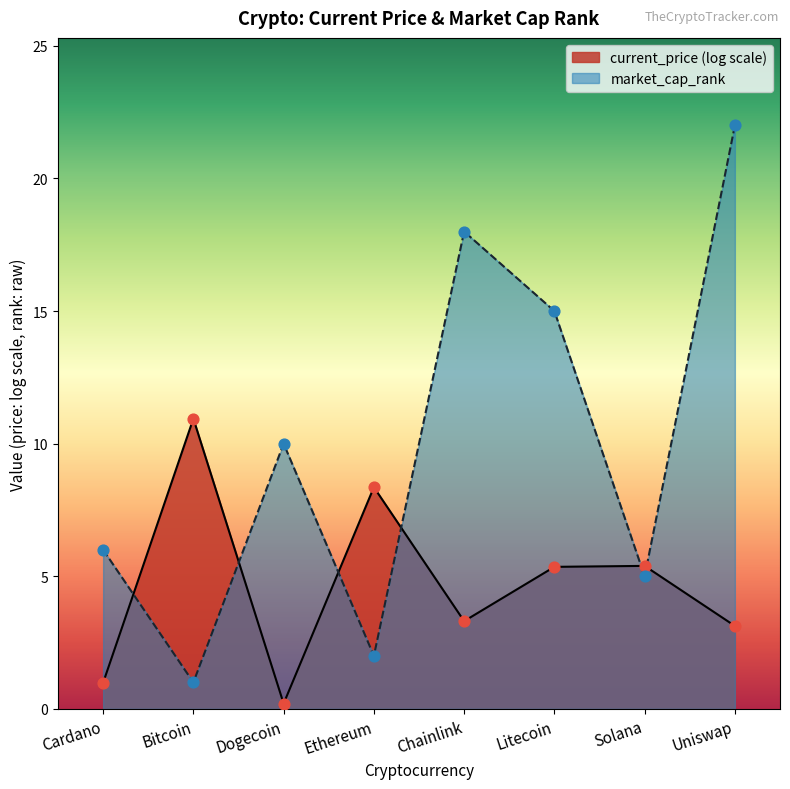

Between Dogecoin and Chainlink, which series saw the biggest shift?

market_cap_rank